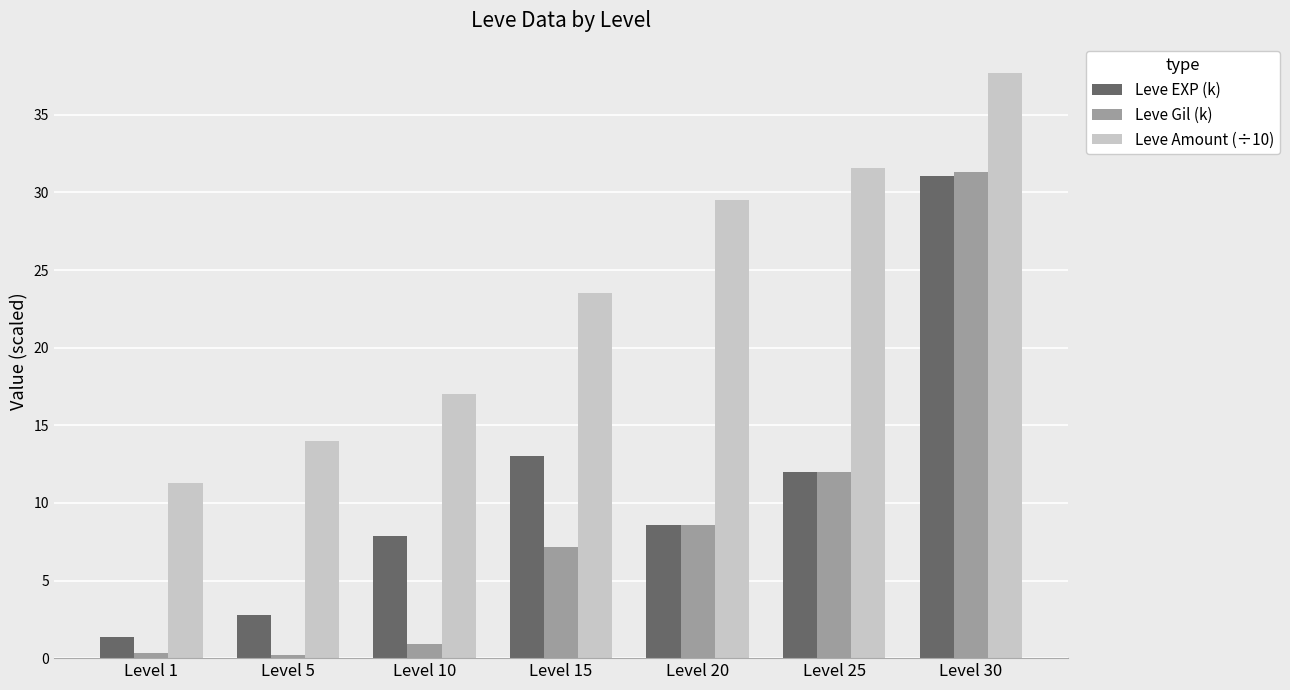

True or false: Leve EXP (k) has a value of 18.3 at Level 15.

False